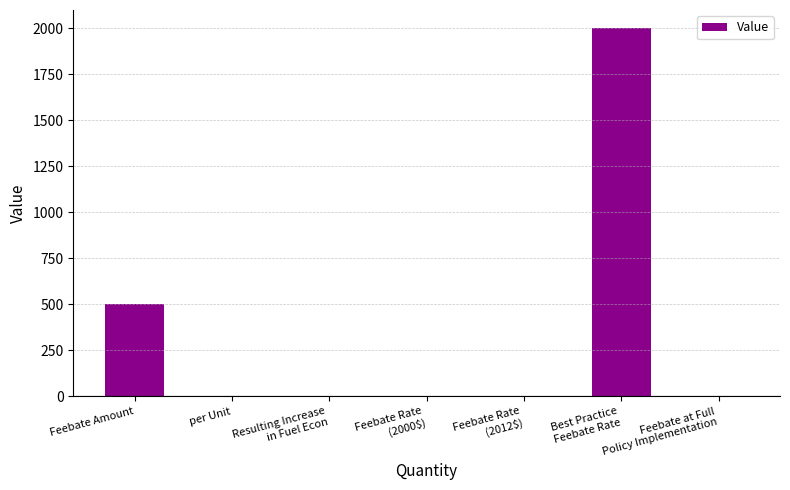

Read the value at Resulting Increase
in Fuel Econ.

0.2